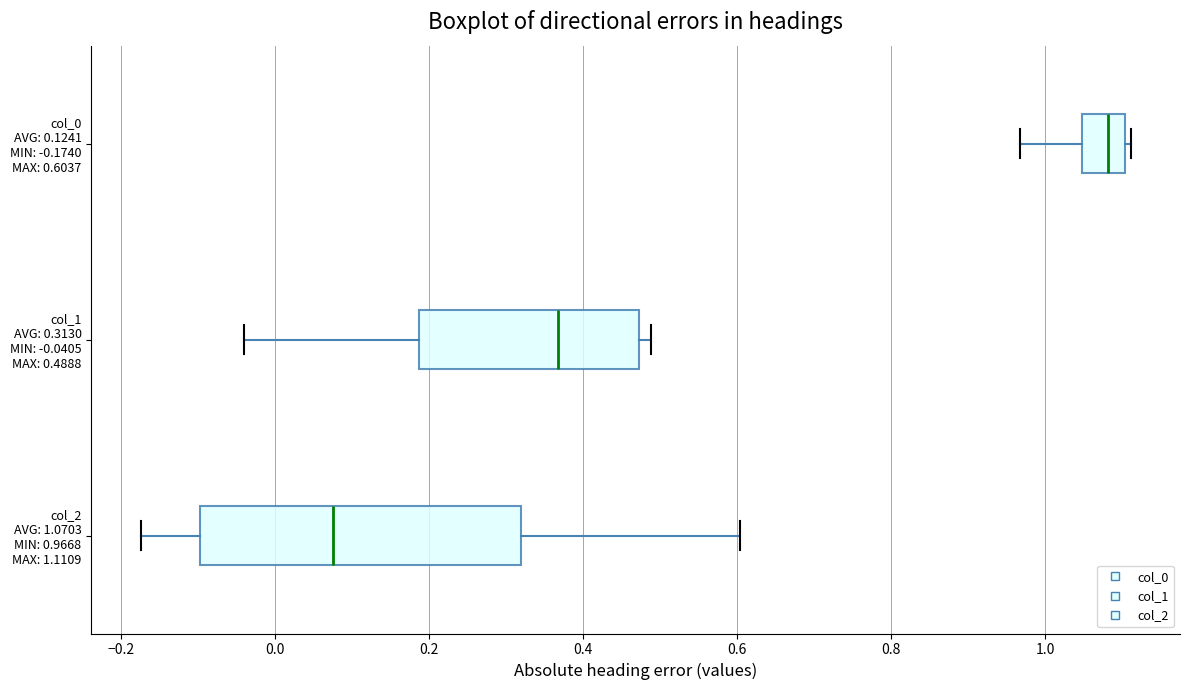

Reading bottom to top, transcribe this box plot: for each box, give where its median line is, the range the box spans, and where its two whiskers end, as read against the x-axis. The values are not printed on the chart, so give them approximately, as read against the axis.

col_2 AVG: 1.0703 MIN: 0.9668 MAX: 1.1109: median 0.08, box -0.10 to 0.32, whiskers -0.18 to 0.60
col_1 AVG: 0.3130 MIN: -0.0405 MAX: 0.4888: median 0.36, box 0.18 to 0.48, whiskers -0.04 to 0.48 (just right of the box's right edge)
col_0 AVG: 0.1241 MIN: -0.1740 MAX: 0.6037: median 1.08, box 1.04 to 1.10, whiskers 0.96 to 1.12